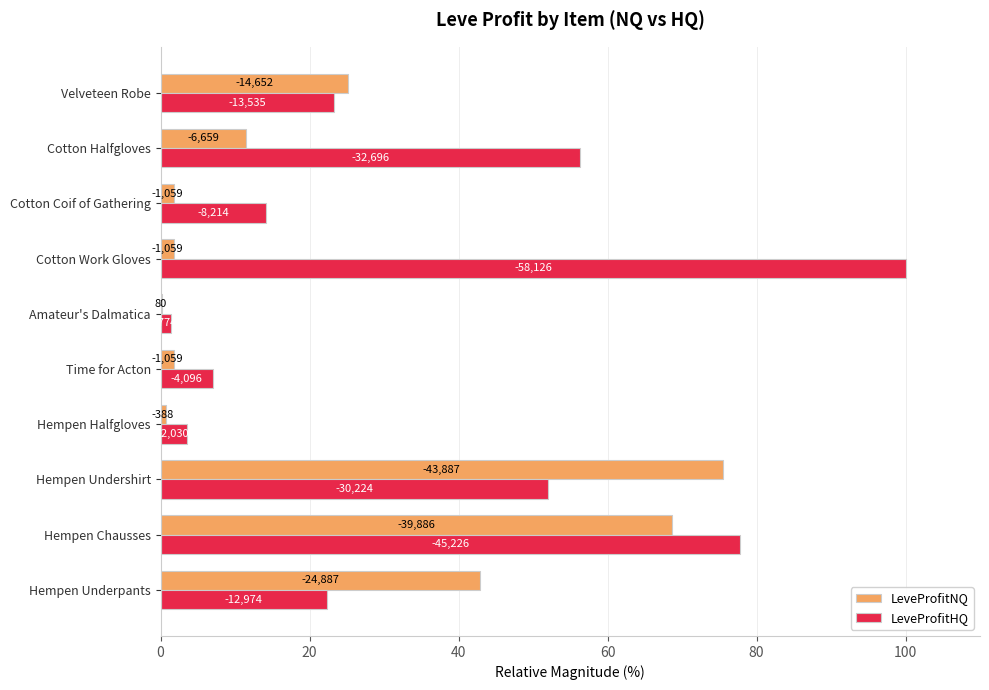

What is the maximum value for LeveProfitNQ?

75.5